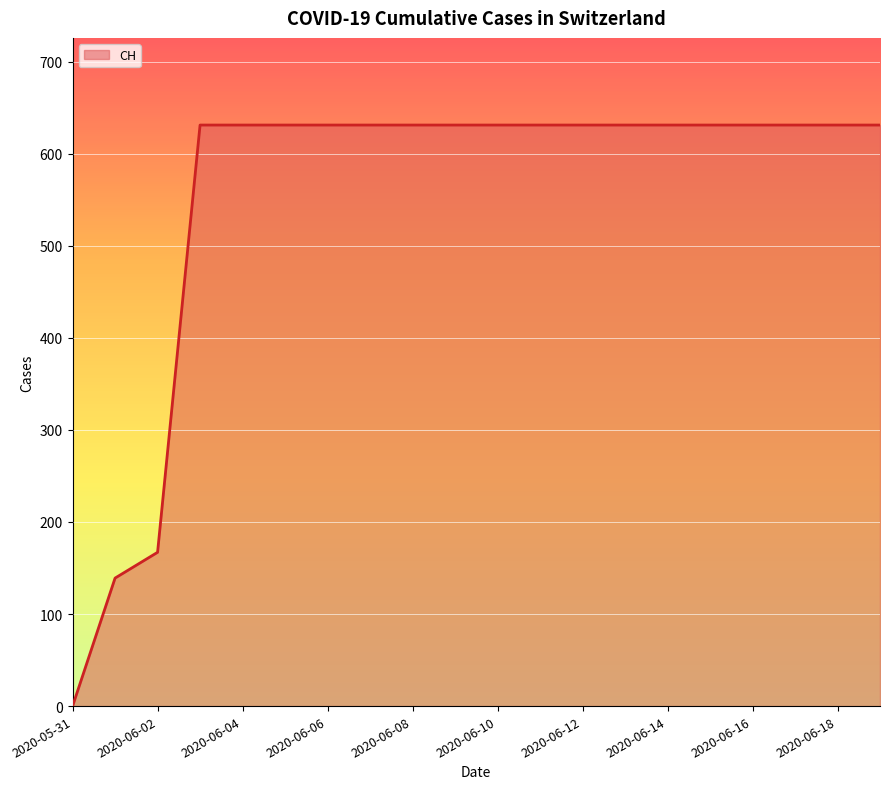

What is the greatest value displayed?

631